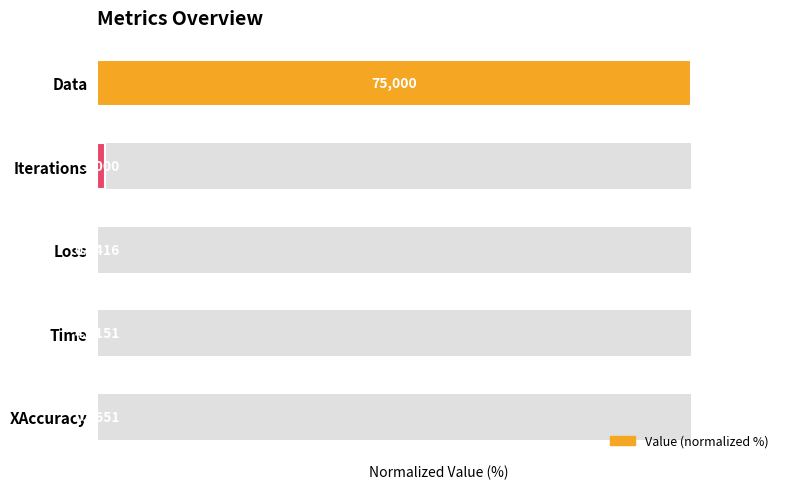

Between Time and Iterations, which is larger?

Iterations